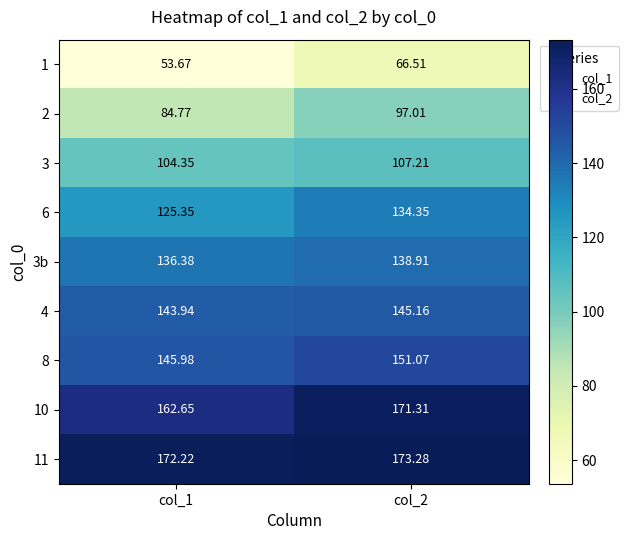

Is the value of 2 at col_1 greater than the value of 11 at col_1?

No